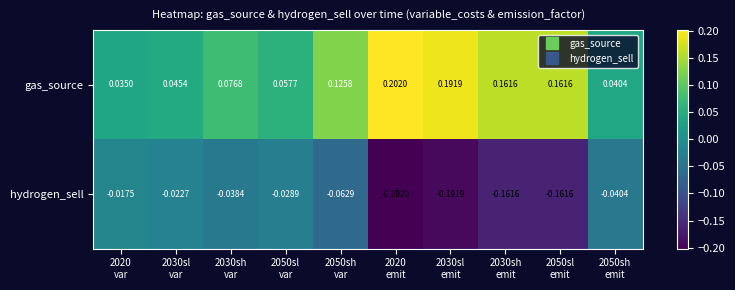

Which series has the widest spread of values?

hydrogen_sell